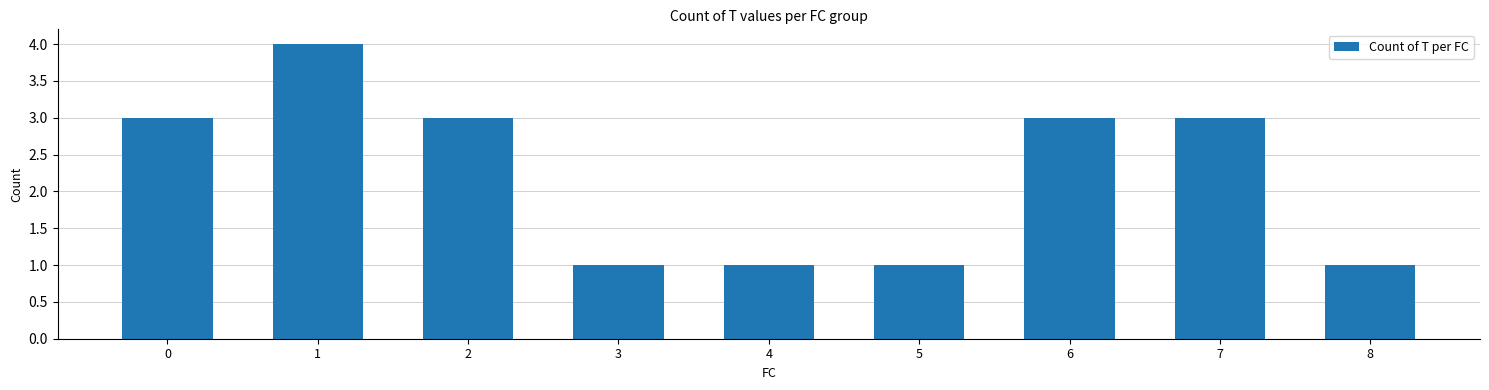

What is the smallest value displayed?

1